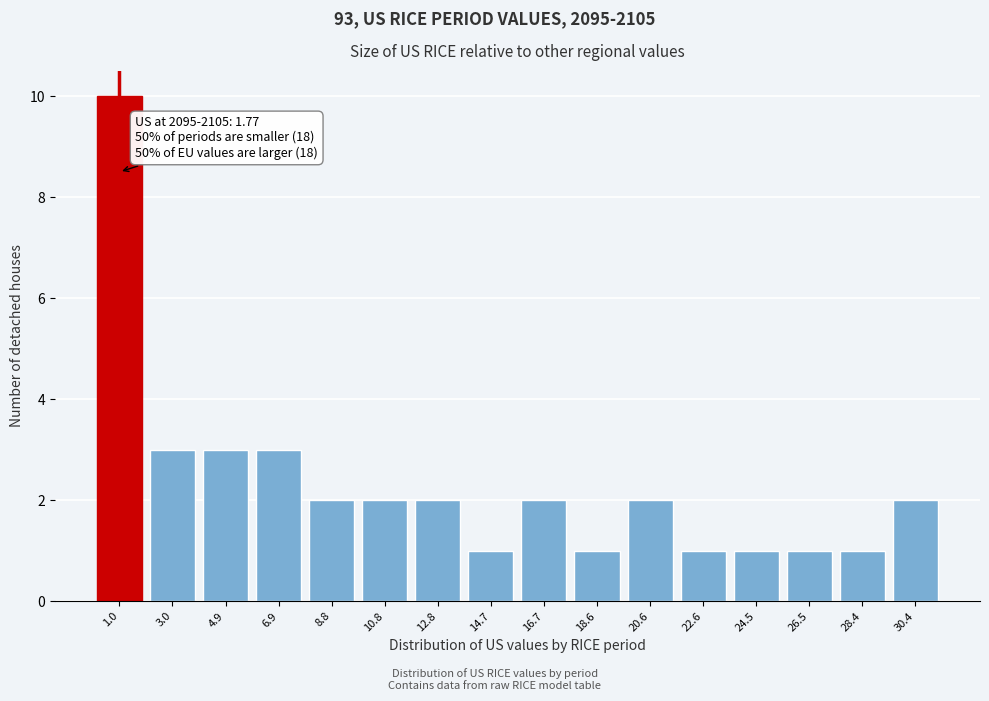

Reading right to left, extract all data points from this chart.

2	1	1	1	1	2	1	2	1	2	2	2	3	3	3	10